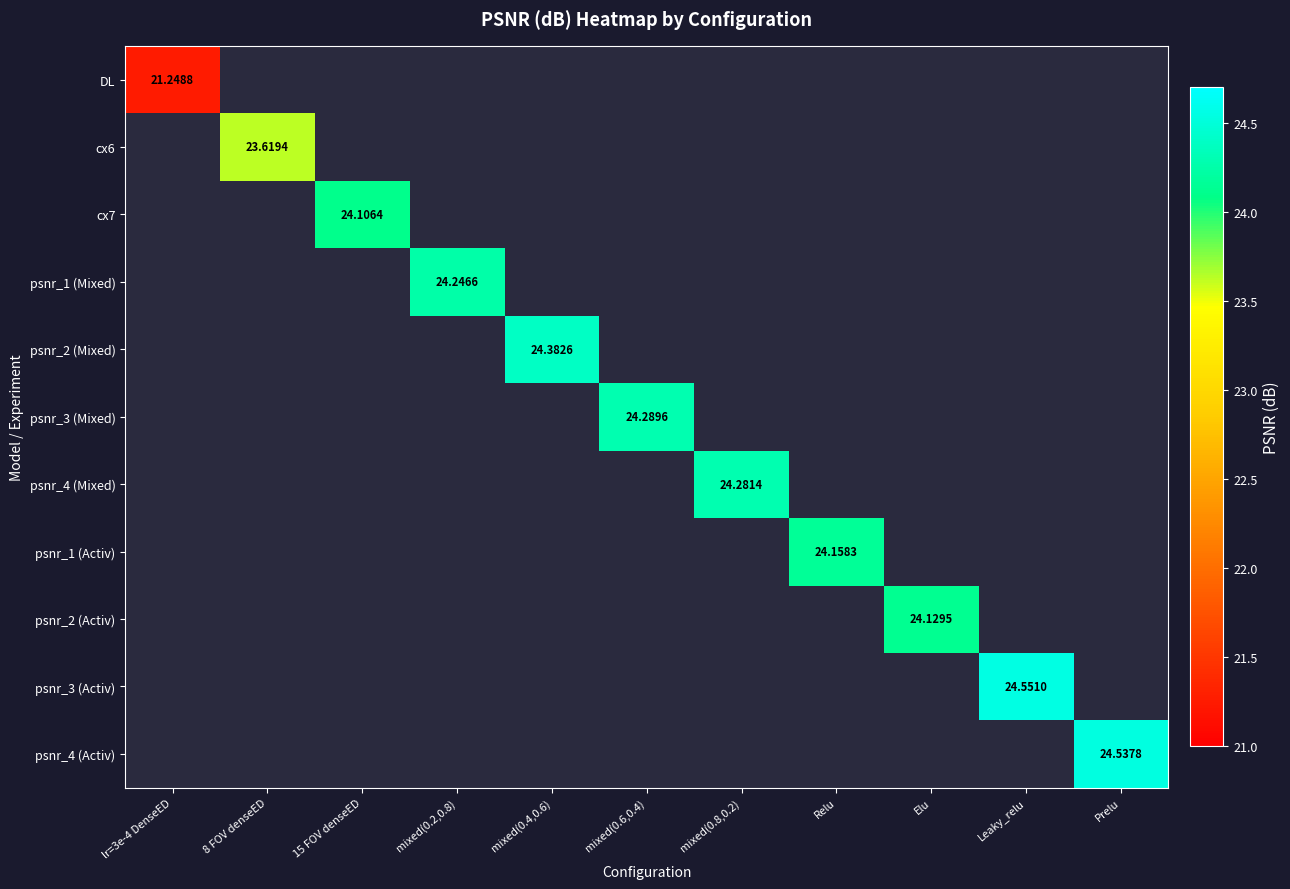

How many positive values does the cx7 series have?

1